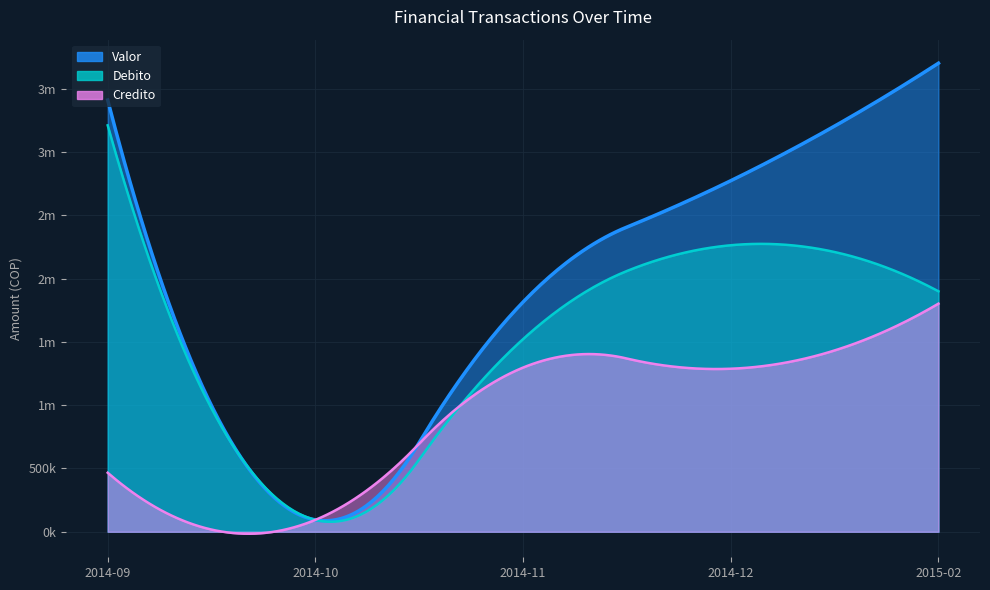

How many distinct data groups are displayed?

3